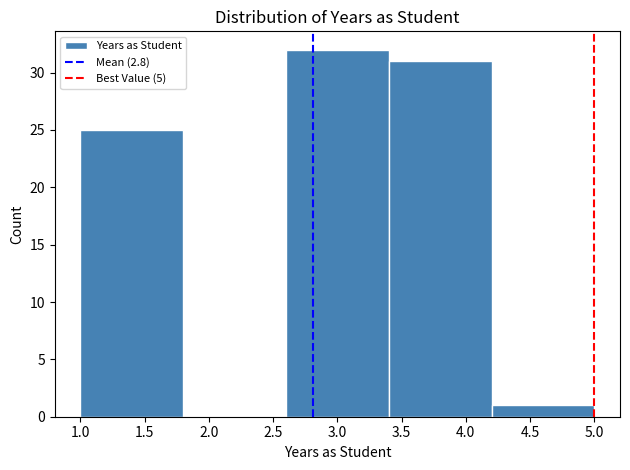

Which range on the x-axis has the tallest bar?

2.6 to 3.4